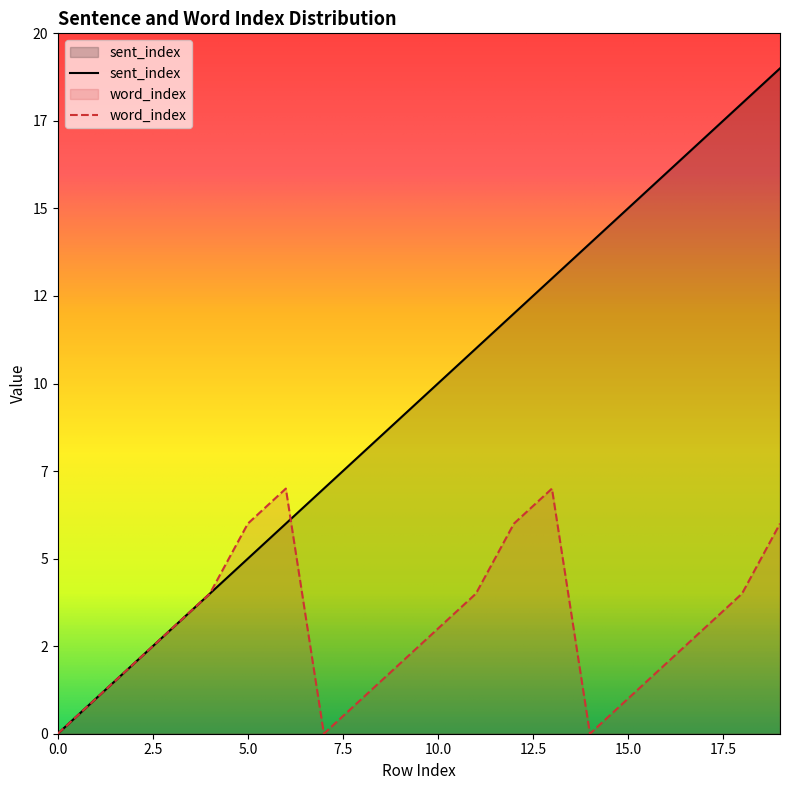

Is it true that sent_index equals 5 at 19?

False